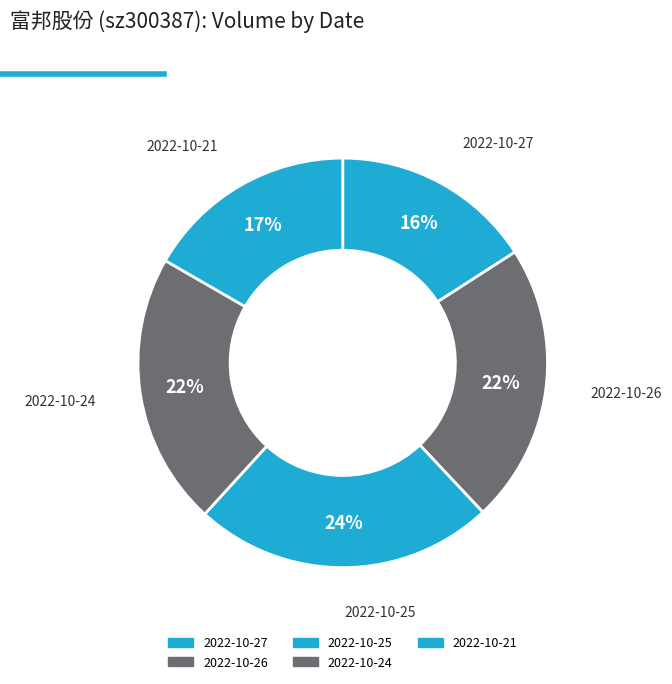

How many slices are in this pie chart?

5